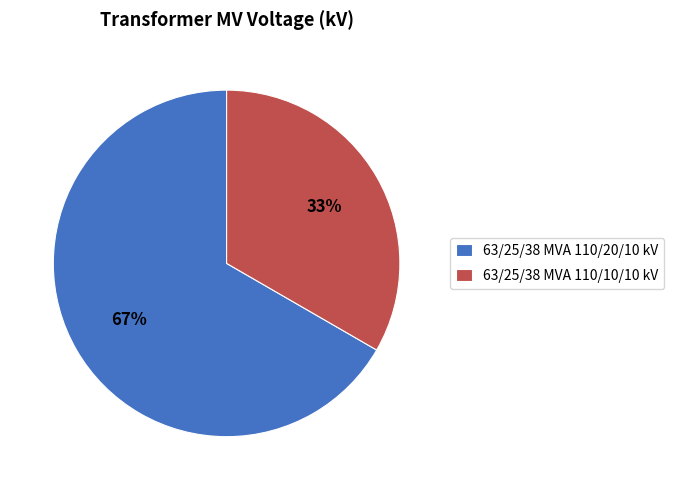

Count the number of slices in the pie.

2